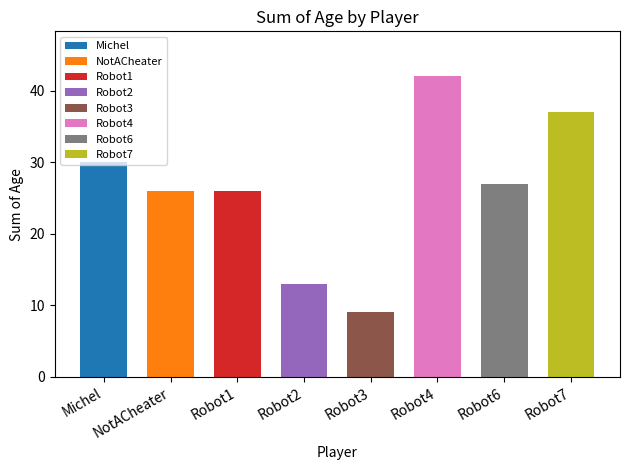

Where is the data nearest to the value 25?

NotACheater